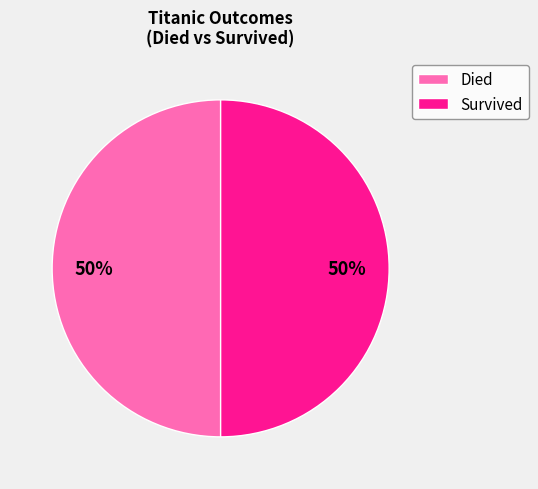

How many segments does this pie chart have?

2